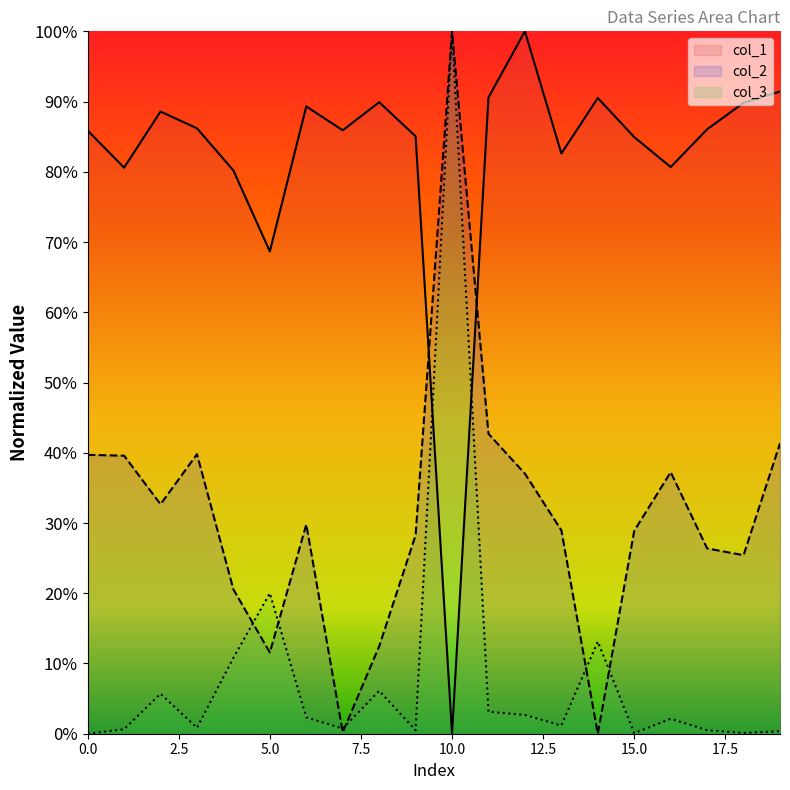

What is the value of the col_3 point at the 3rd from the left?

0.1